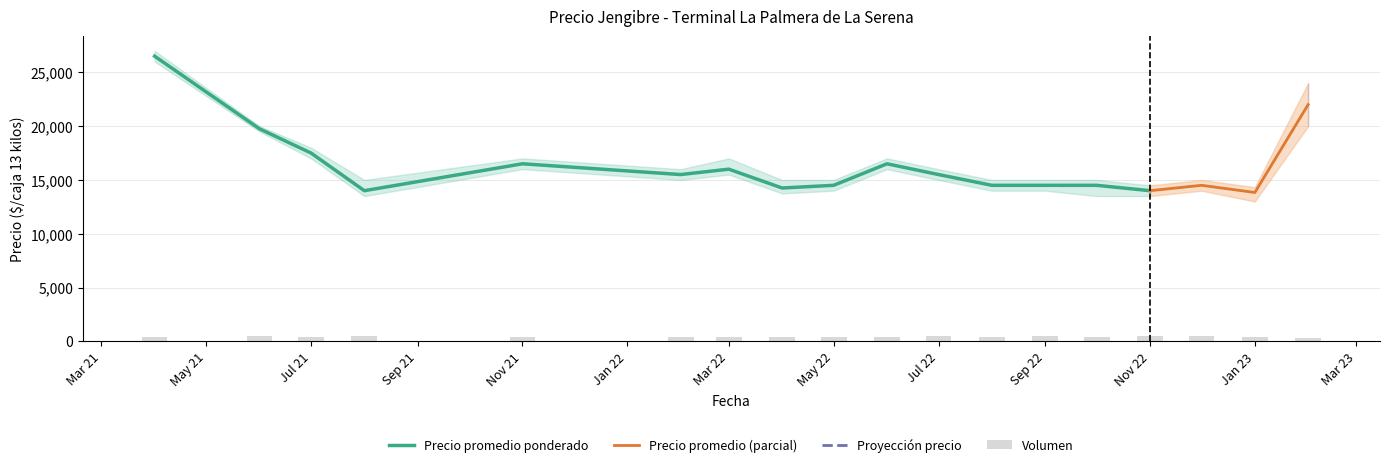

What is the maximum value for Precio promedio ponderado?

26500